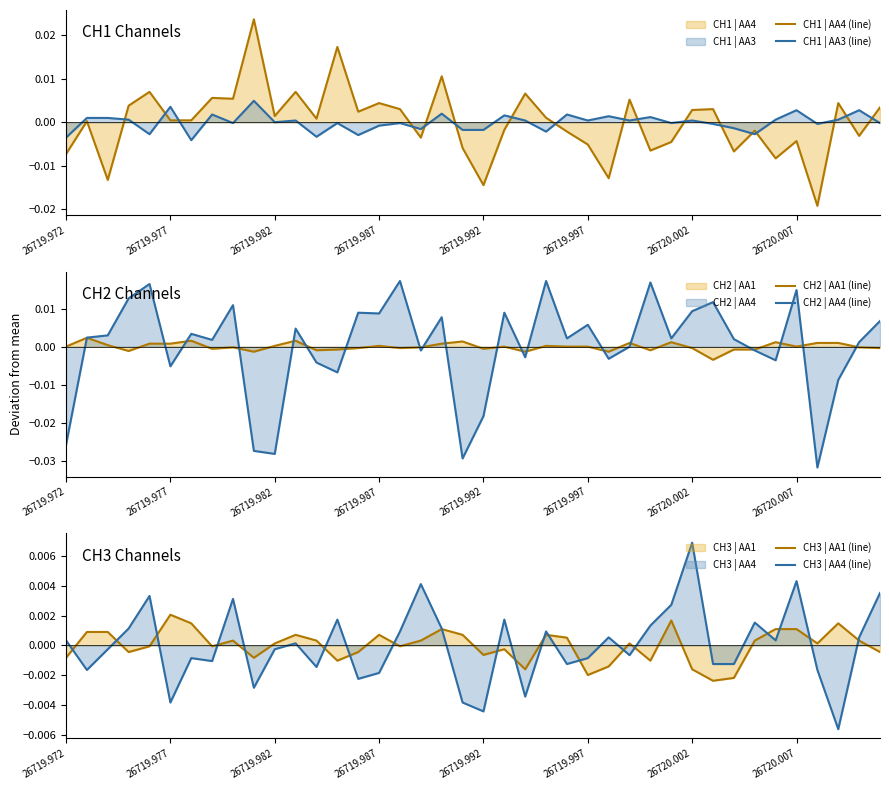

How many intersections are there between CH1 | AA4 (line) and CH3 | AA4 (line)?

14